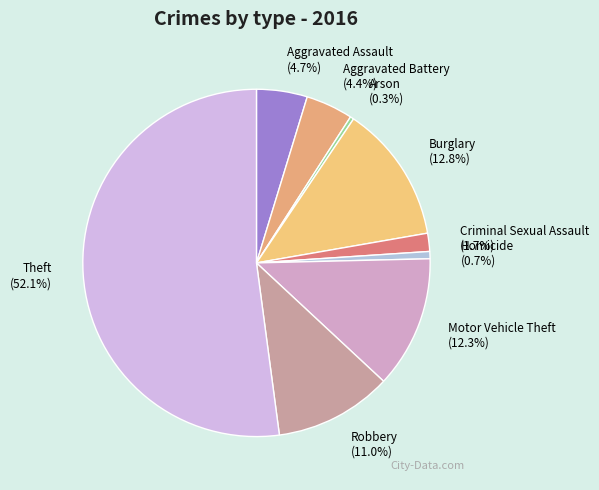

Is there any slice that represents more than half of the pie?

Yes